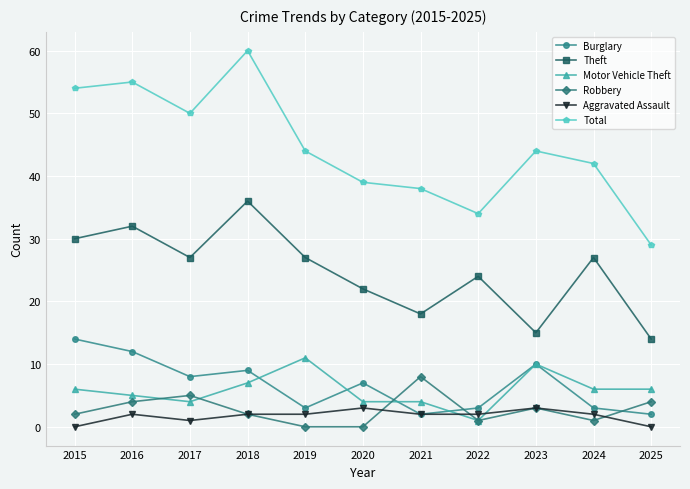

What is the sum of all Aggravated Assault values?

19